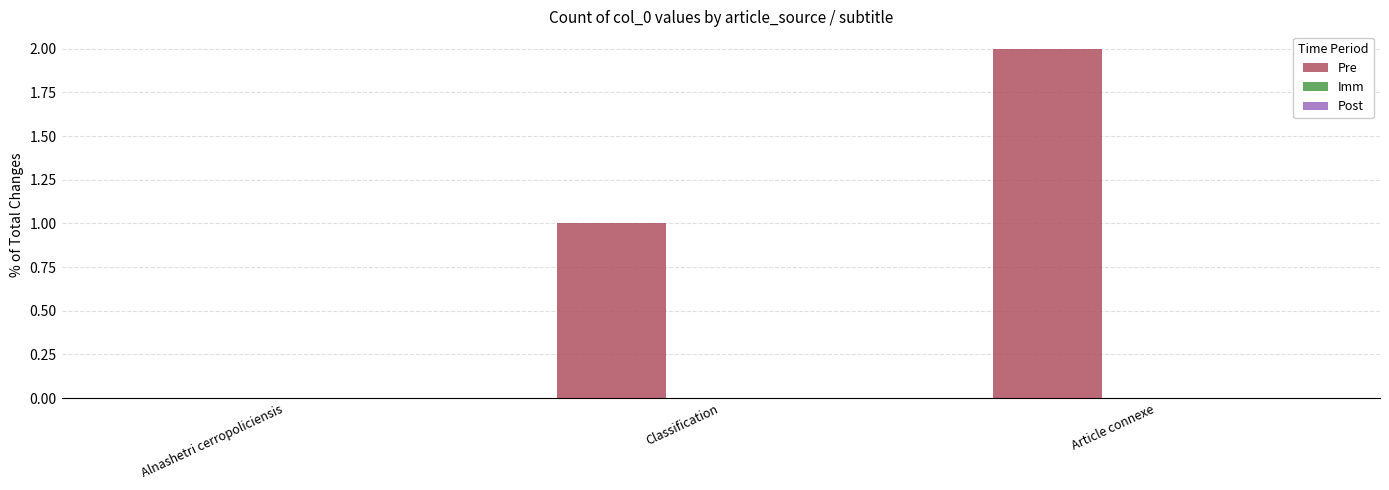

Which label corresponds to the largest value in the chart?

Article connexe